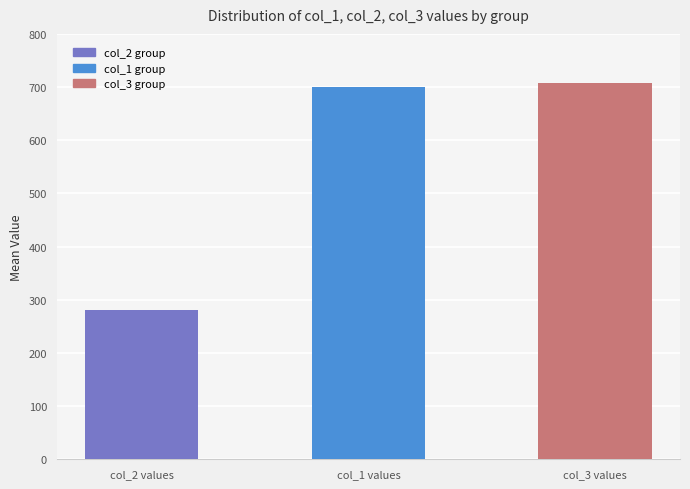

What are all the series names shown in the legend?

col_1, col_3, col_2